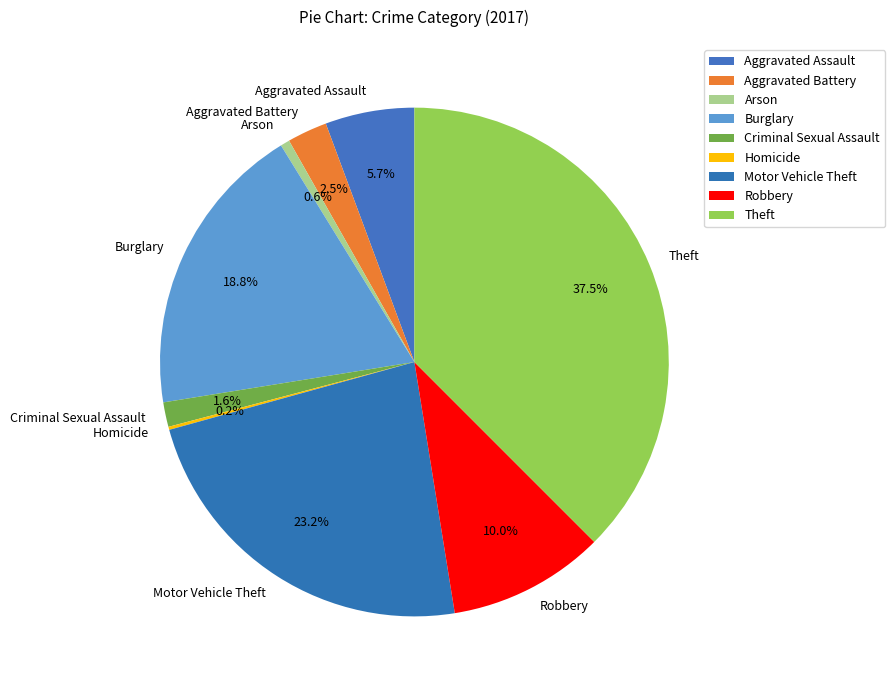

Does Aggravated Battery represent more than half of the total?

No